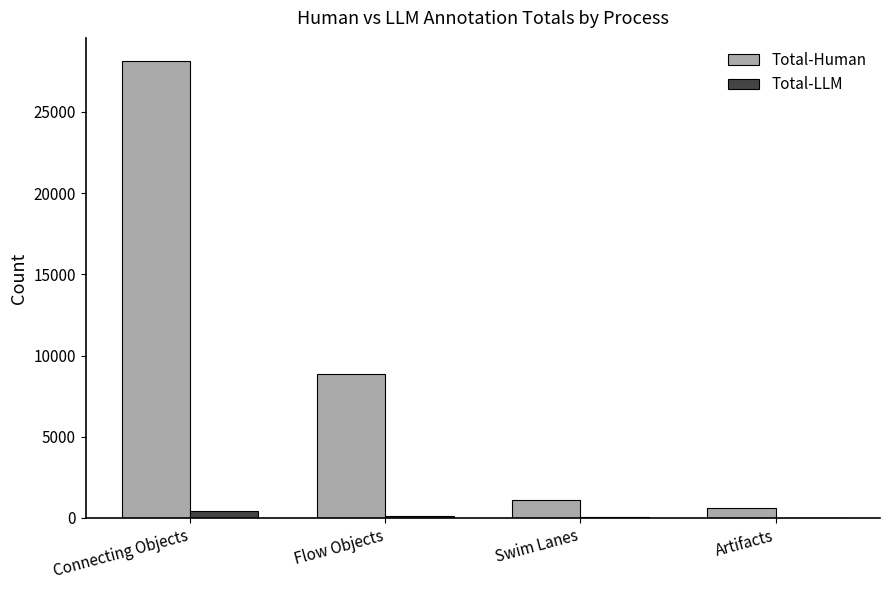

Between Connecting Objects and Flow Objects, which series saw the biggest shift?

Total-Human